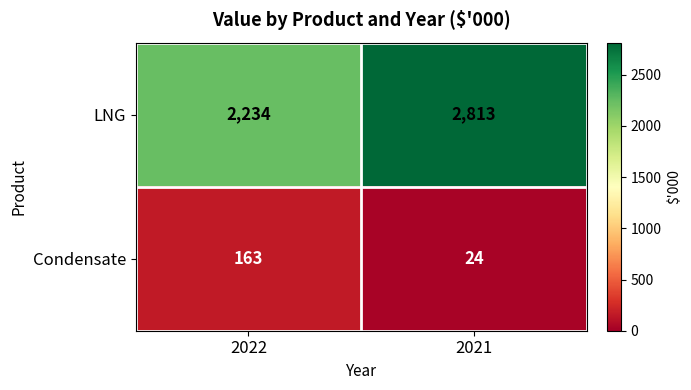

Which series has the widest spread of values?

LNG